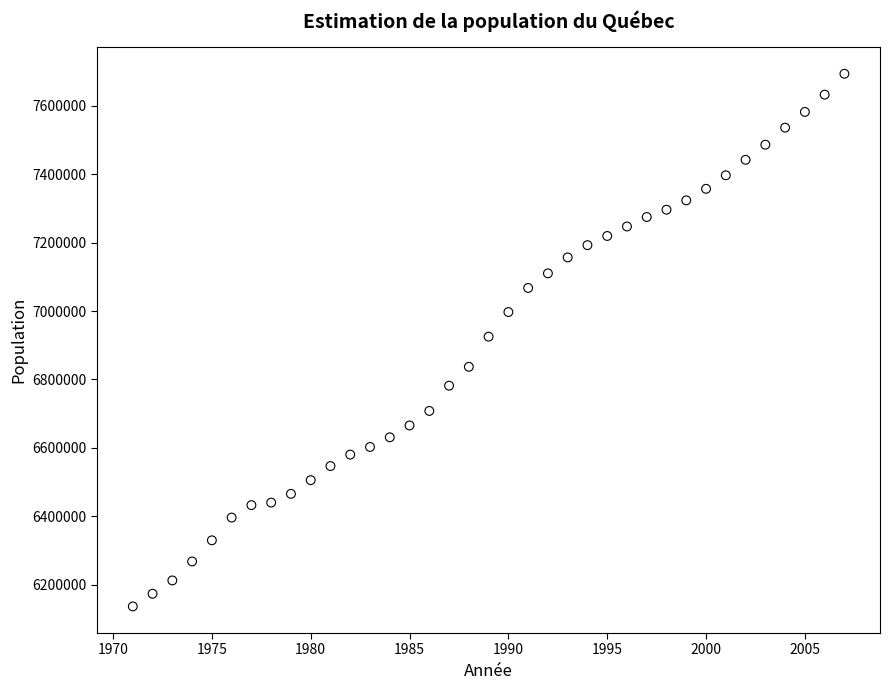

What is the range of X values (max minus min)?

36